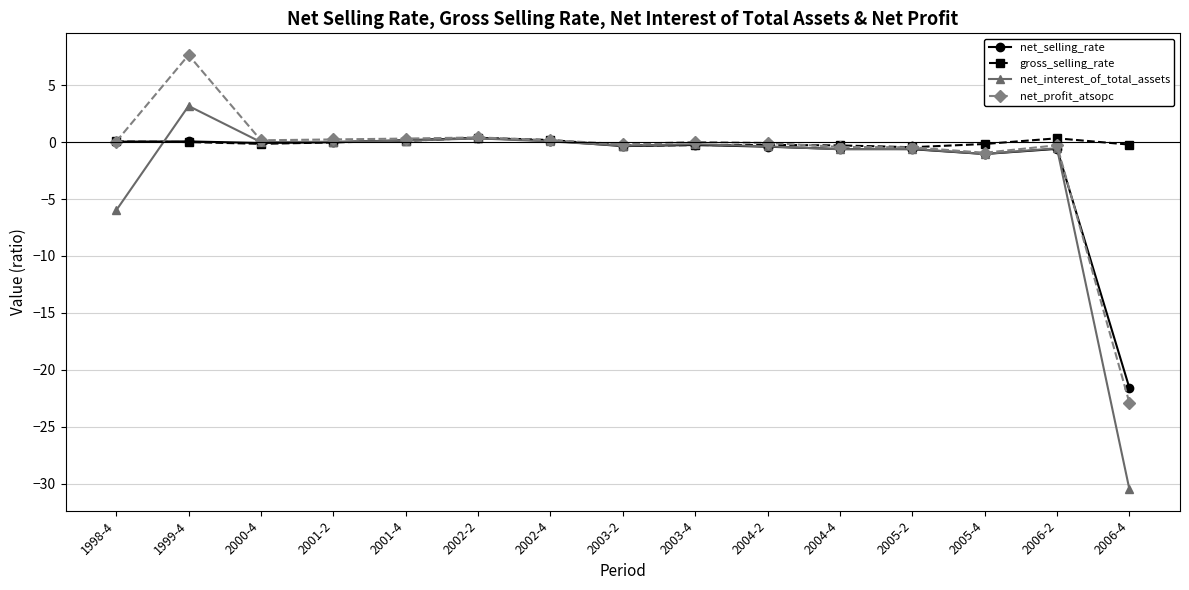

True or false: net_interest_of_total_assets has a value of -6.0 at 1998-4.

True